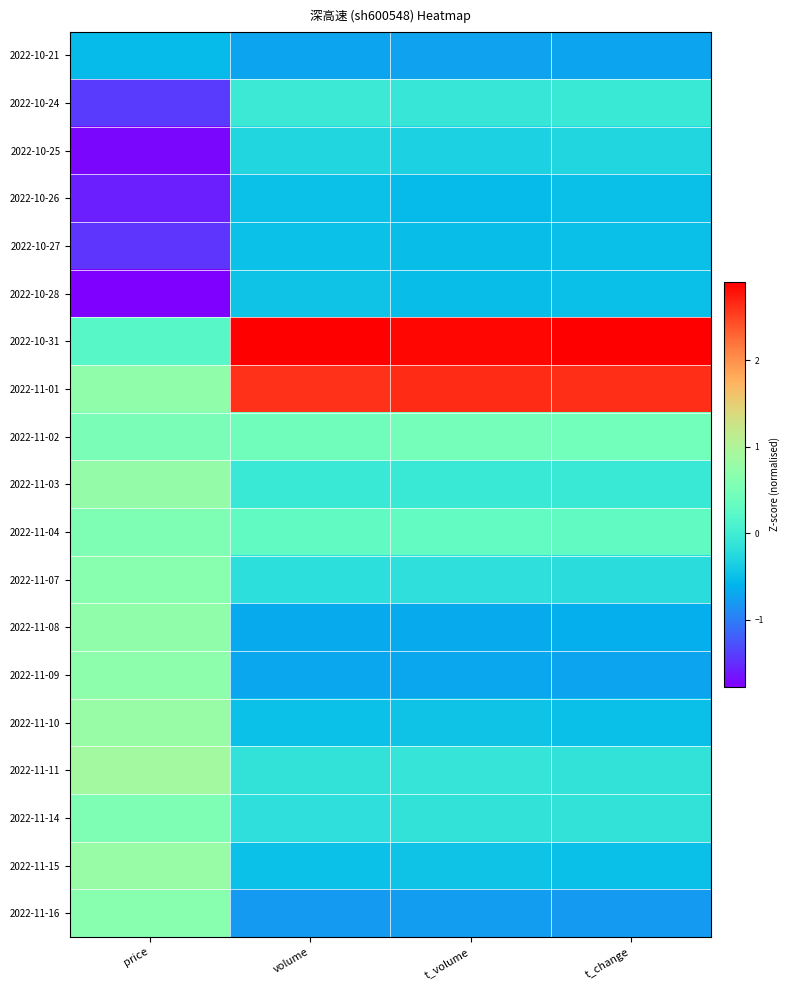

Rank the series at volume from highest to lowest value.

2022-10-31, 2022-11-01, 2022-11-02, 2022-11-04, 2022-10-24, 2022-11-03, 2022-11-11, 2022-11-14, 2022-11-07, 2022-10-25, 2022-10-28, 2022-11-10, 2022-10-27, 2022-11-15, 2022-10-26, 2022-11-08, 2022-11-09, 2022-10-21, 2022-11-16